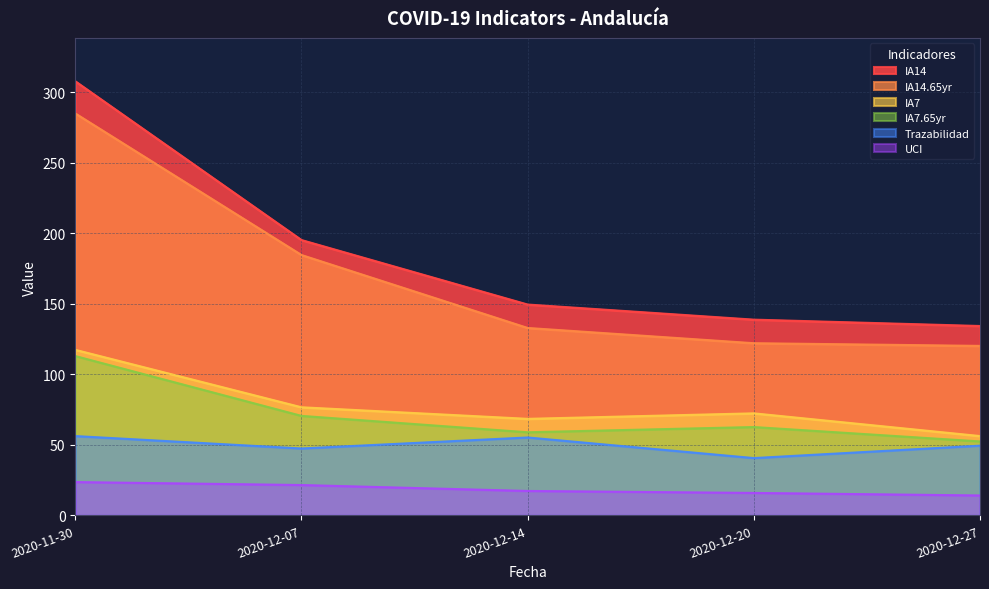

Does the chart display data point markers on the line(s)?

No